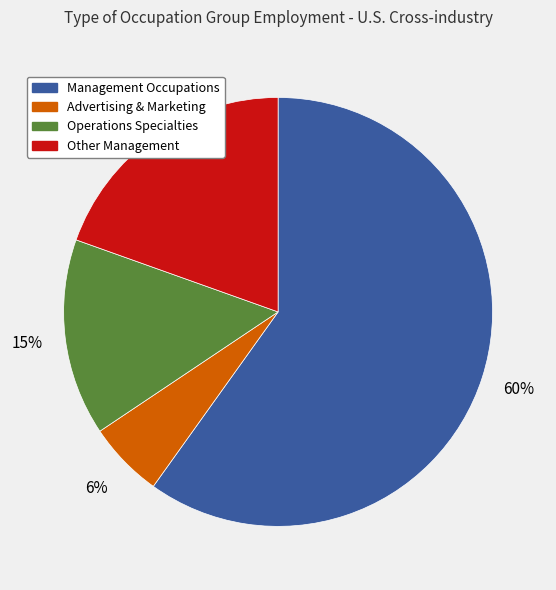

To the nearest percent, what is the average slice percentage?

25%